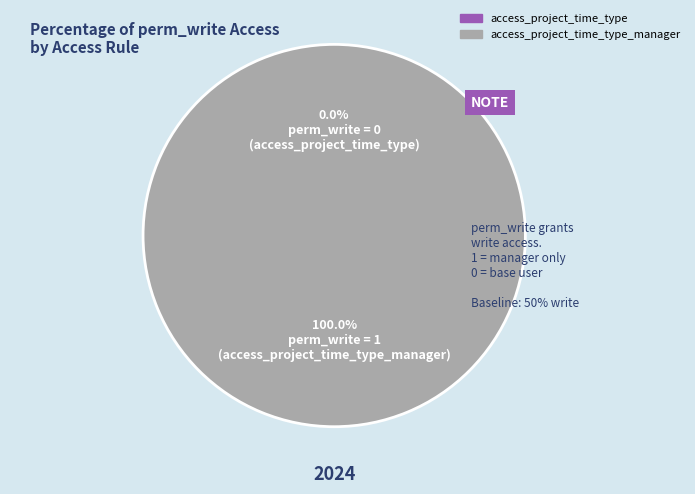

What is the change in value from access_project_time_type to access_project_time_type_manager?

+1